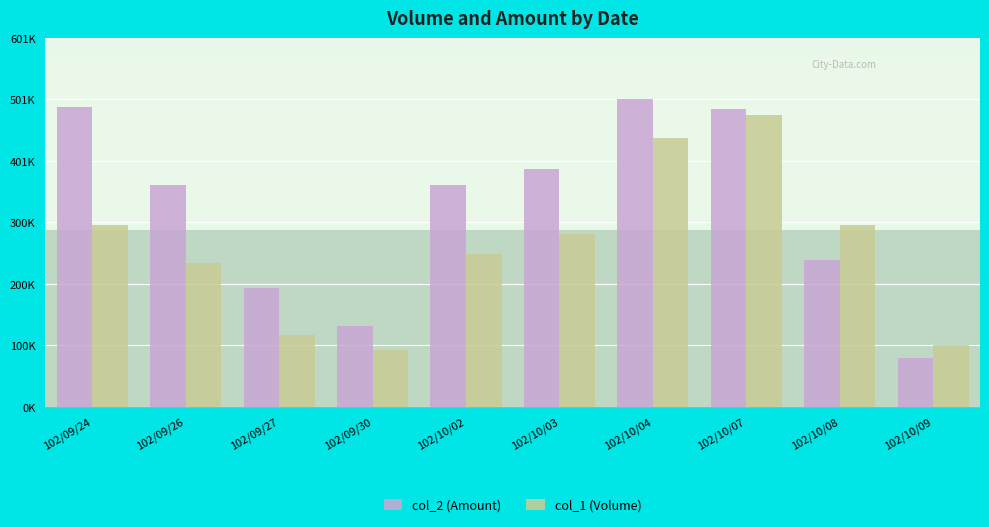

Reading right to left, extract all data points from this chart.

col_2 (Amount): 80000	239580	485080	501490	387160	362040	131130	194440	362000	489610
col_1 (Volume): 100000	297000	476000	439000	281000	249000	93000	117000	235000	296000